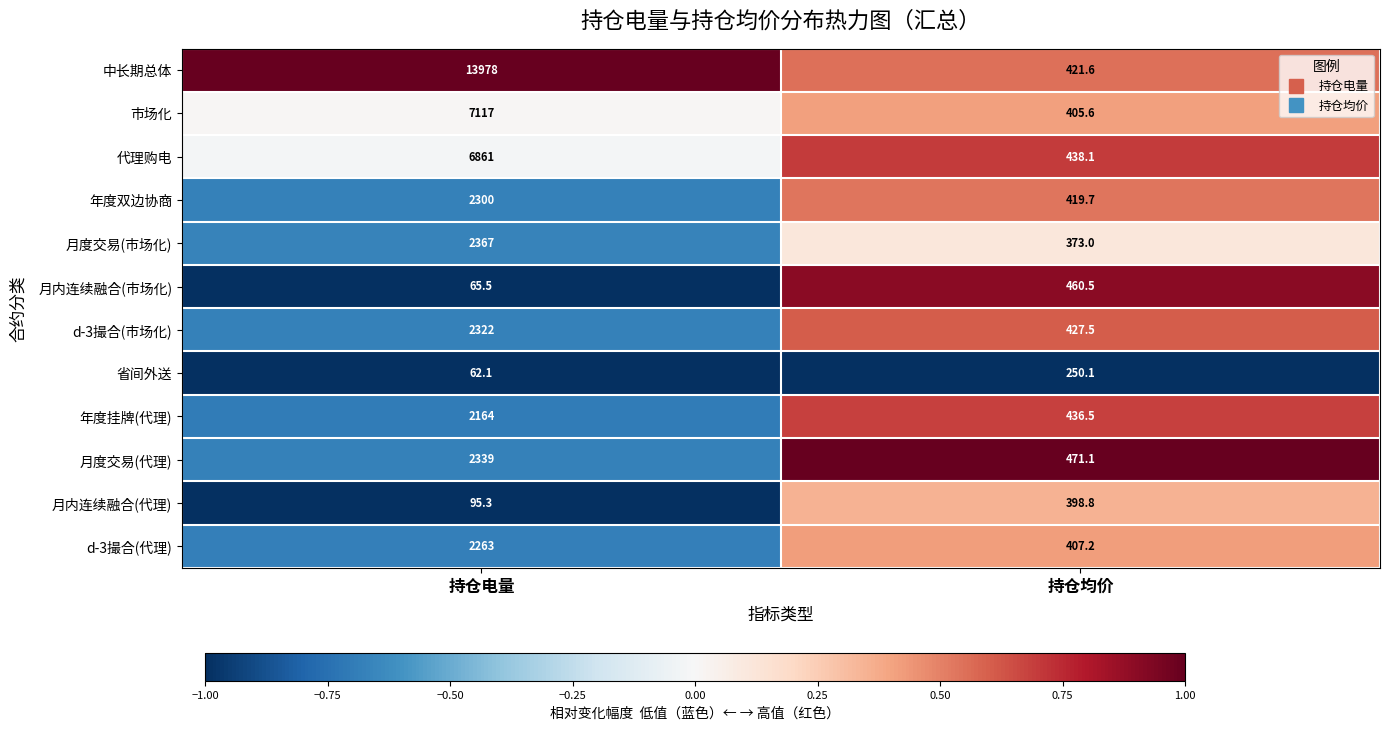

How many data points does each series have?

2